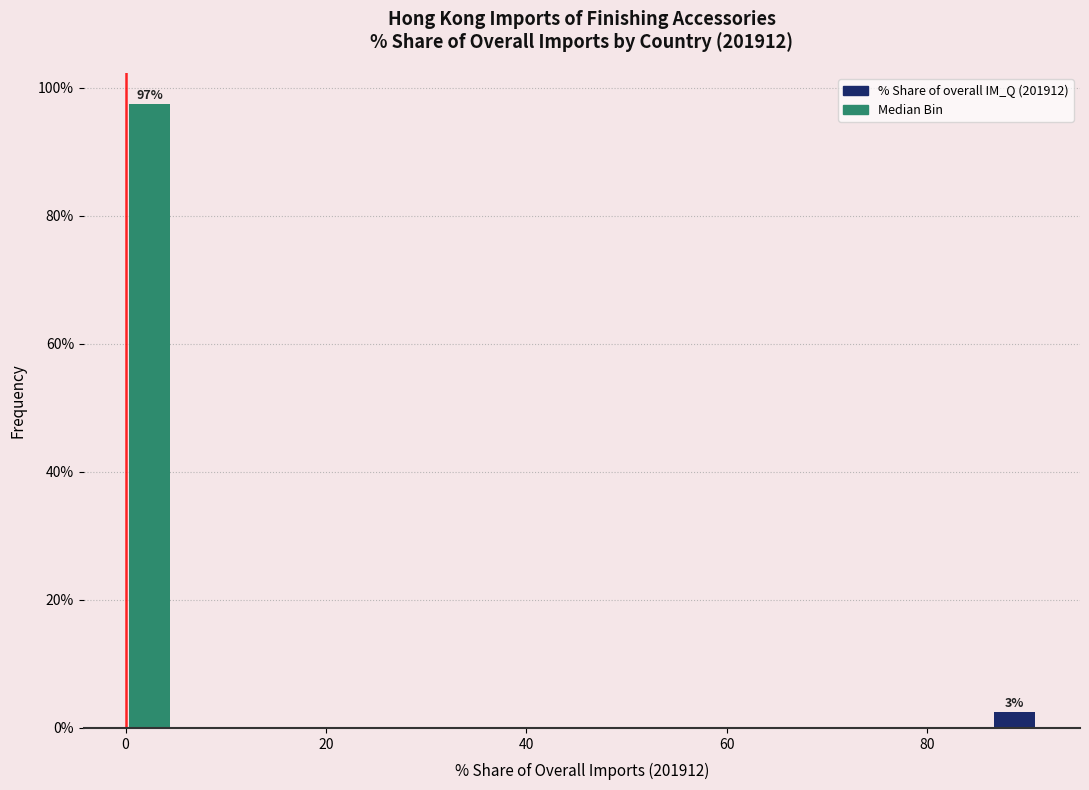

Around what value on the x-axis is the tallest bar? Give the approximate position of its centre, as read against the axis.

2